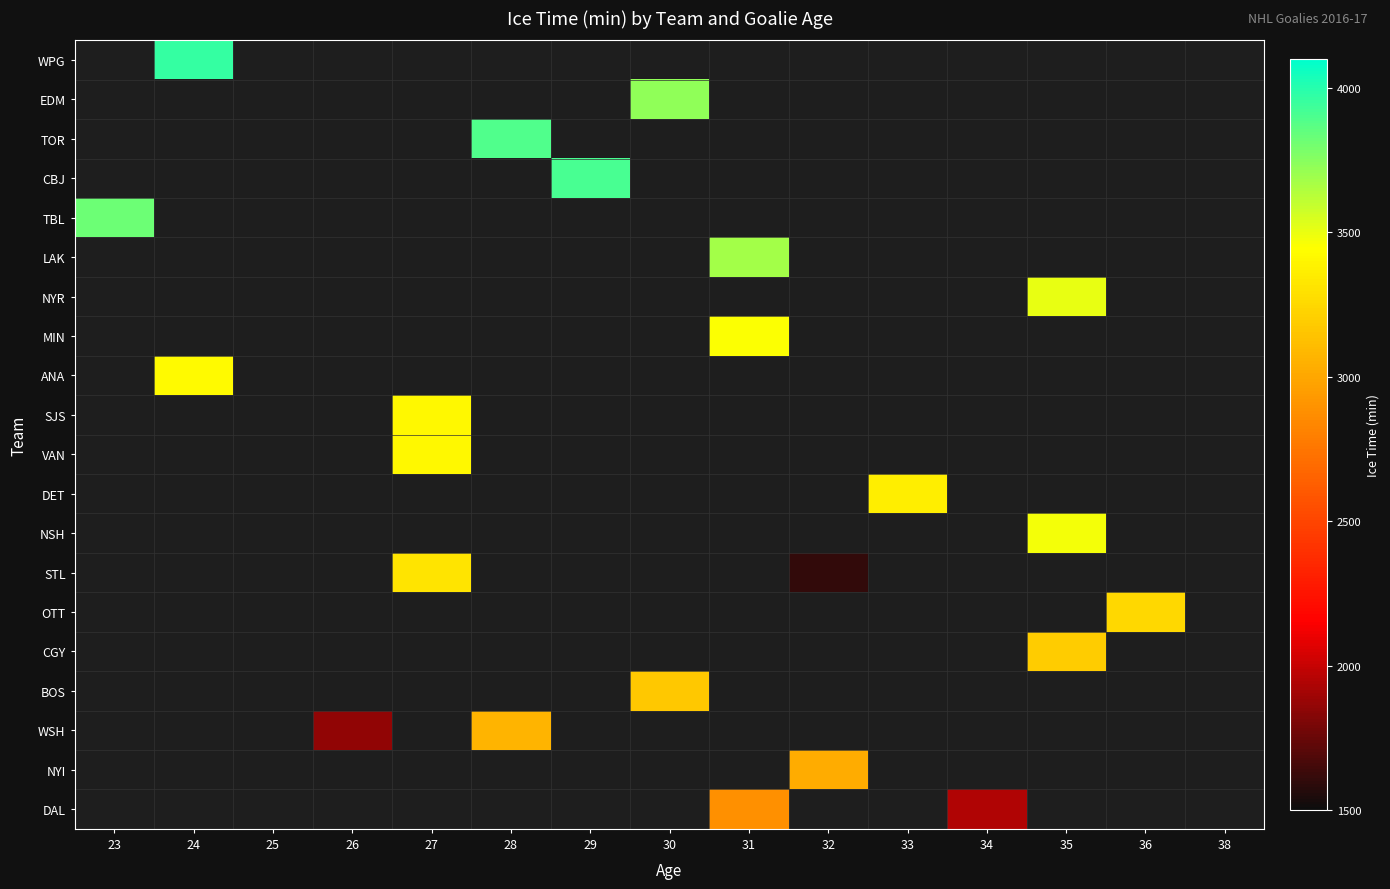

At which label is TBL closest to 3825?

23